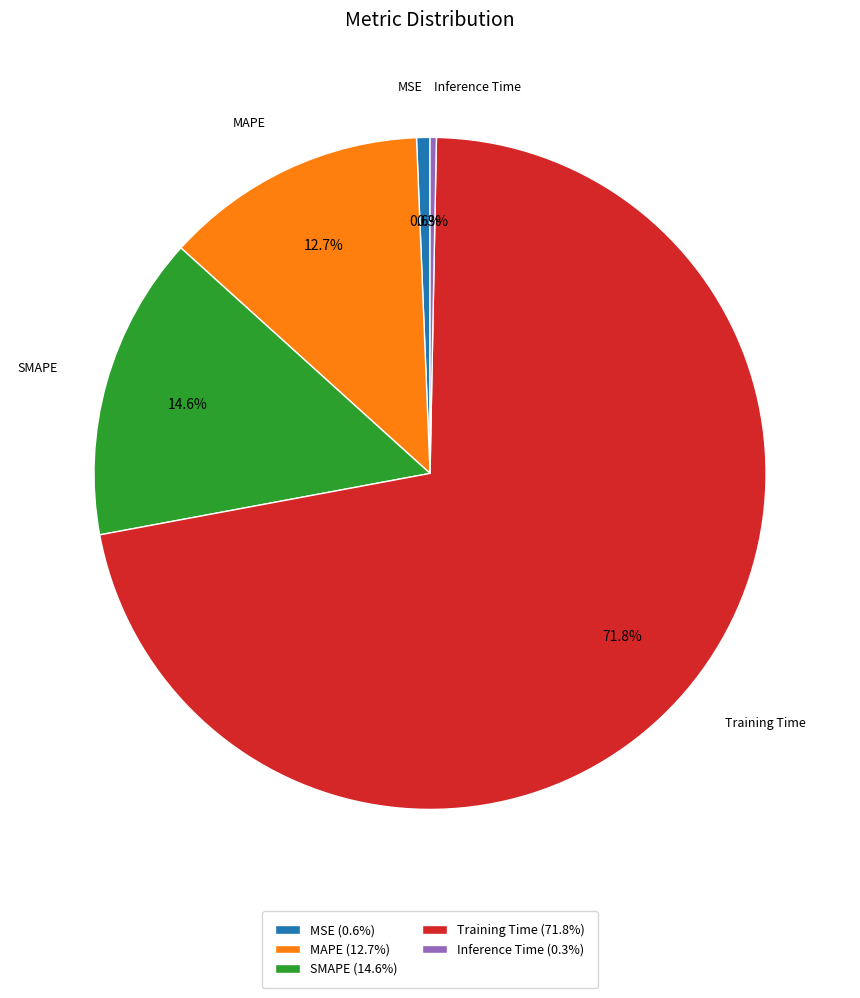

What portion of the pie excludes Inference Time?

99.7%